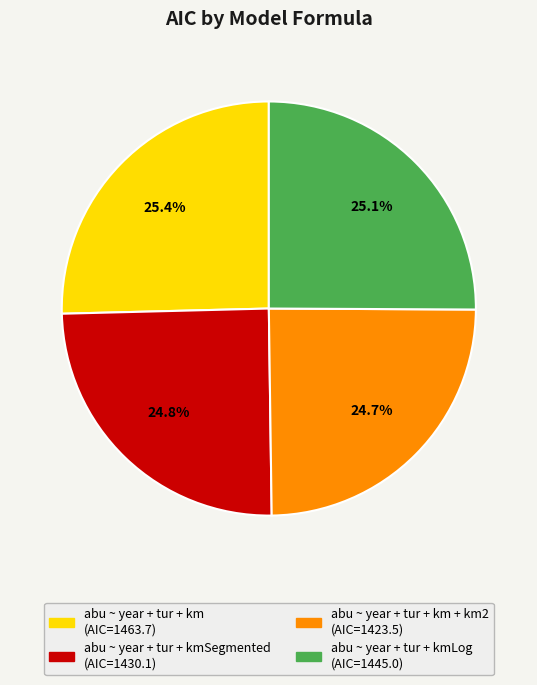

Count the number of slices in the pie.

4